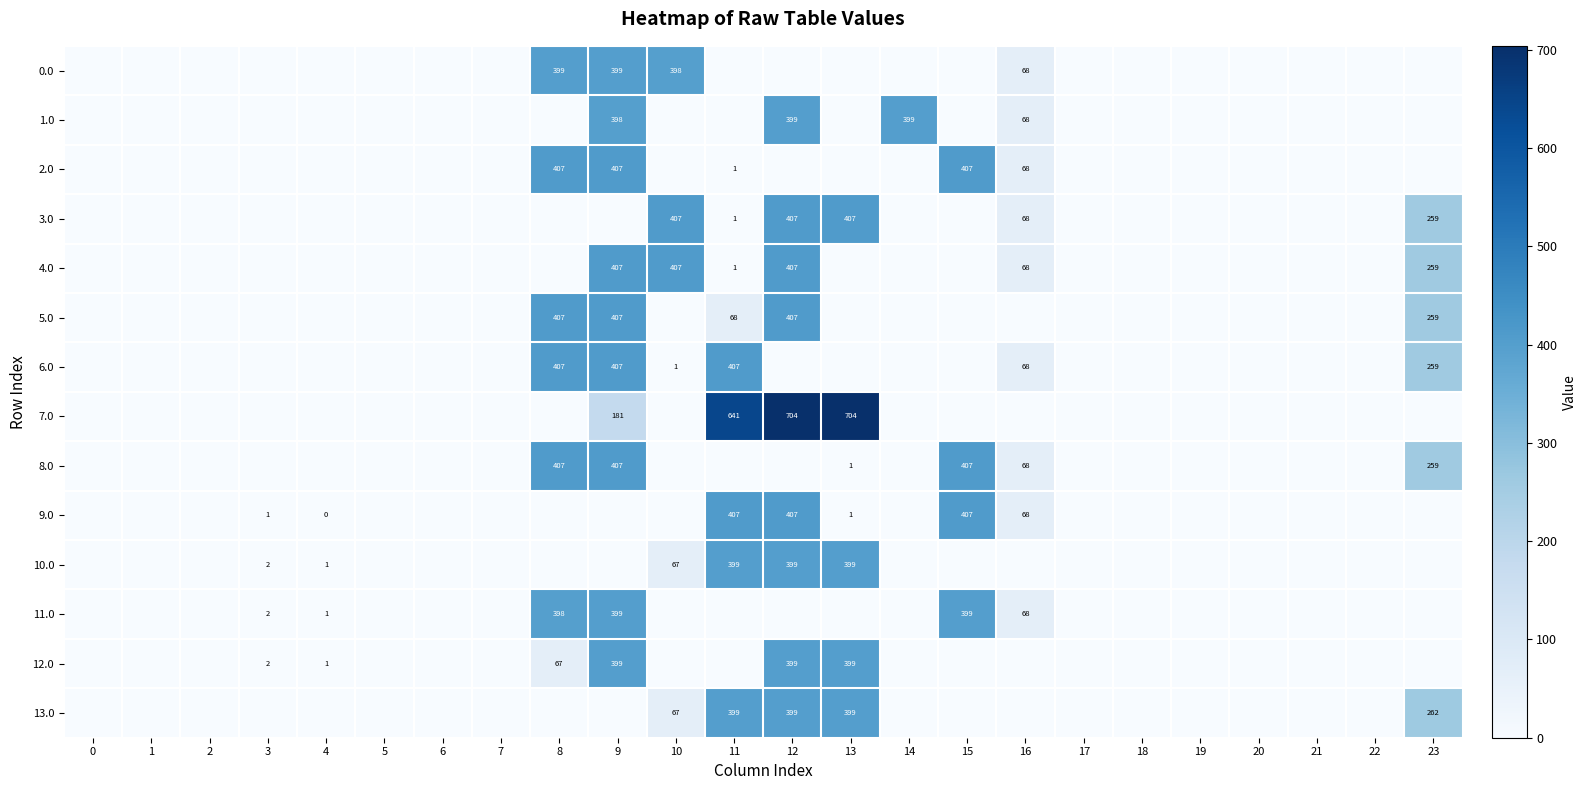

What is the difference between the 4.0 values at 2 and 23?

259.2